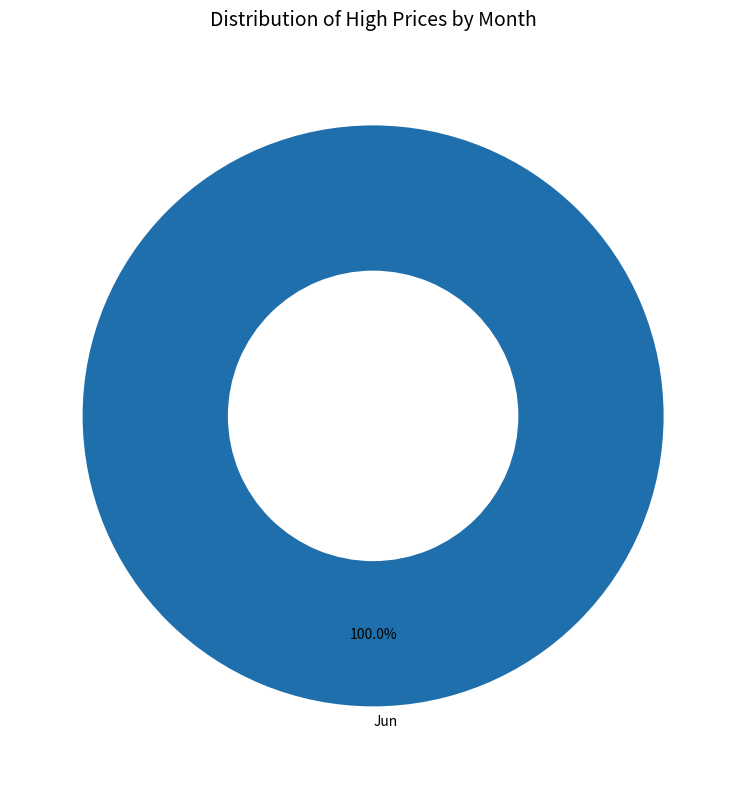

What is the majority slice?

Jun